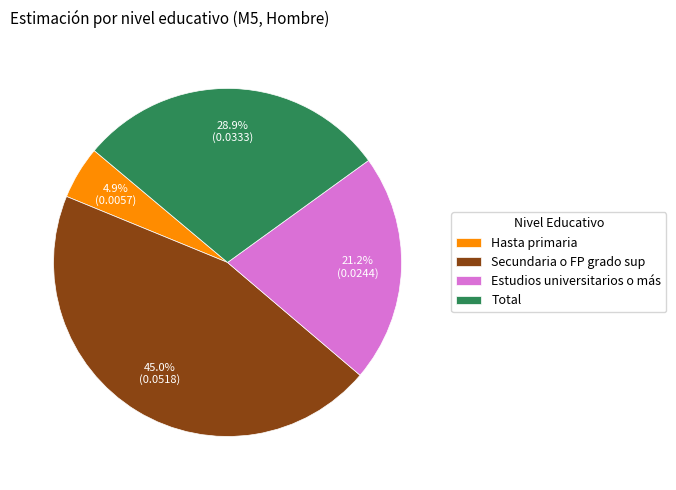

To the nearest percent, what is the combined percentage of Estudios universitarios o más and Total?

50%